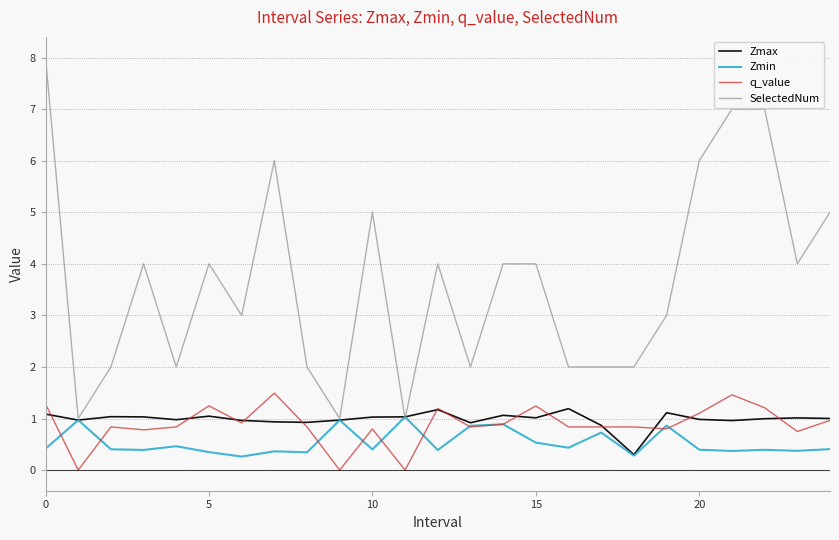

Which series has the largest range (max minus min)?

SelectedNum